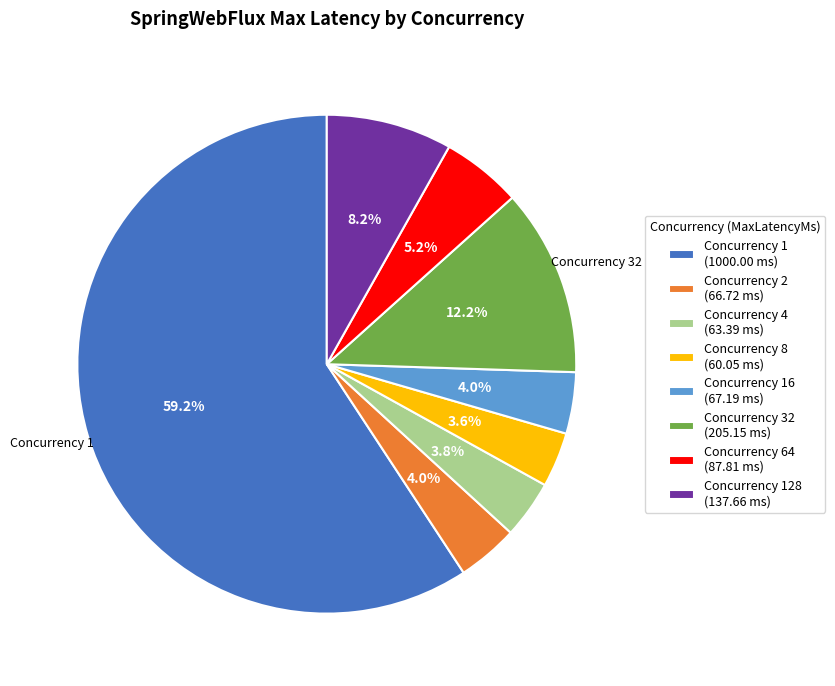

How many slices are in this pie chart?

8